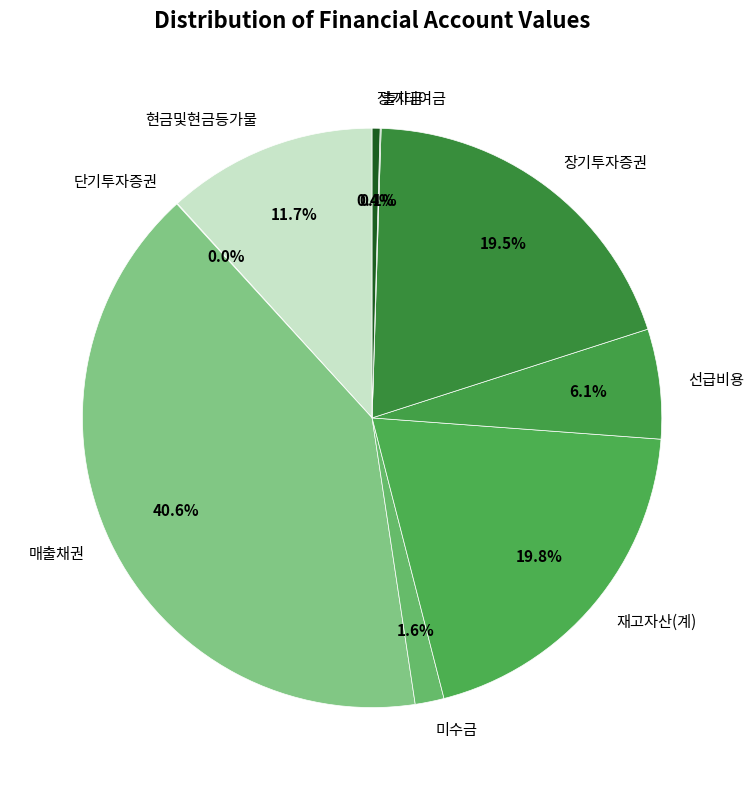

What portion of the pie excludes 장기대여금?

99.6%